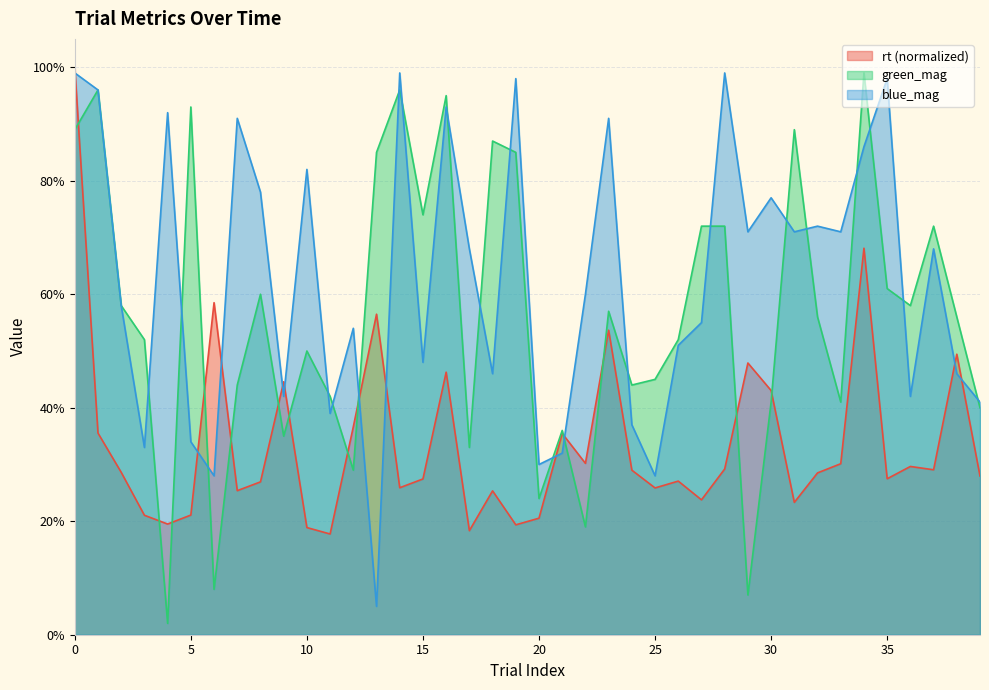

The green_mag series shows 0.4 at 7. True or false?

True